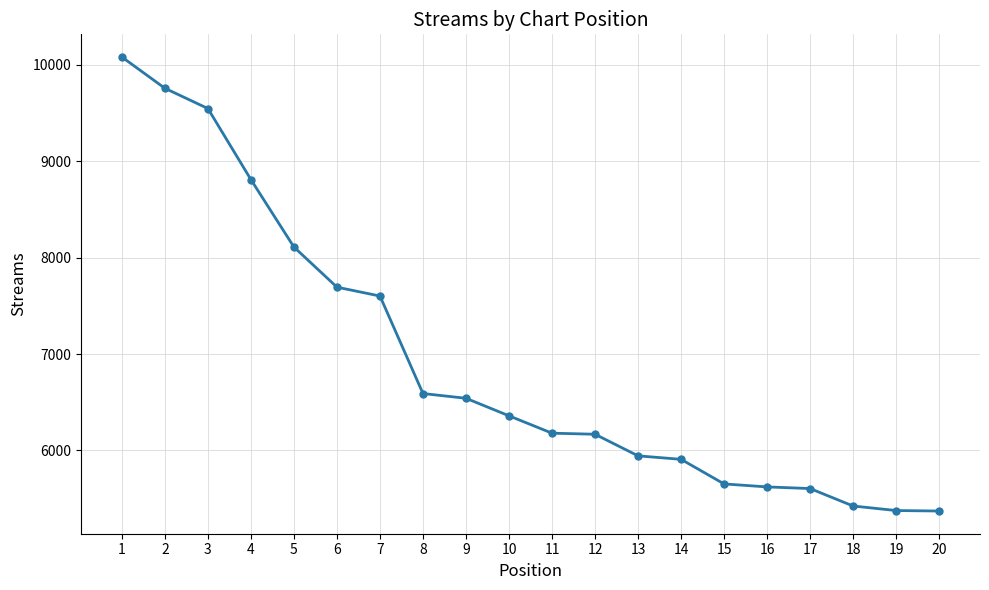

The value at 17 is 5605. True or false?

True